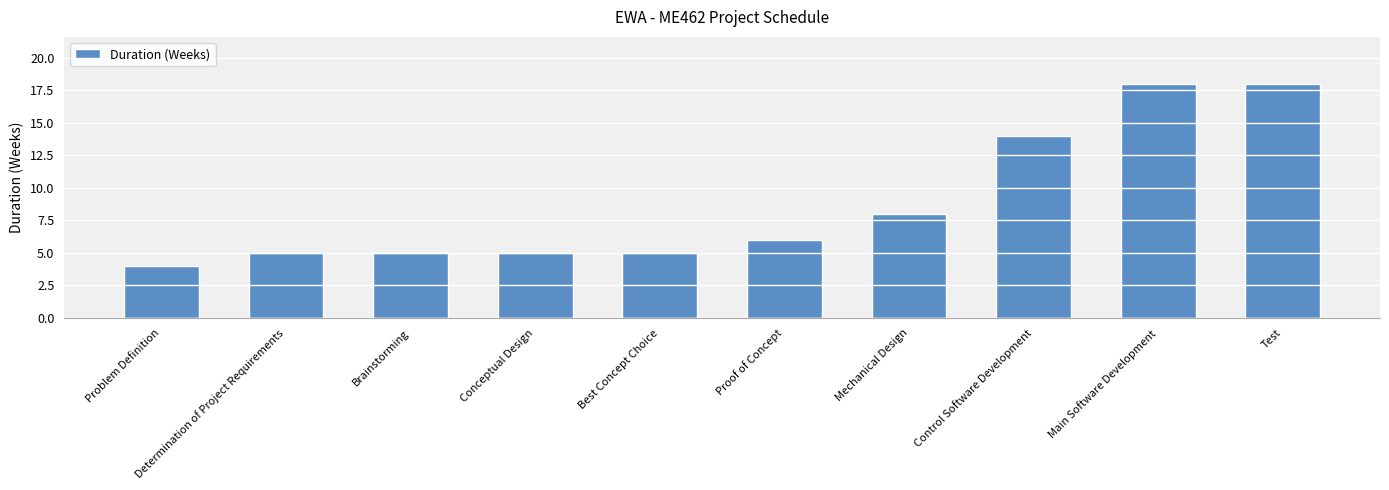

What position from the left is Determination of Project Requirements?

2